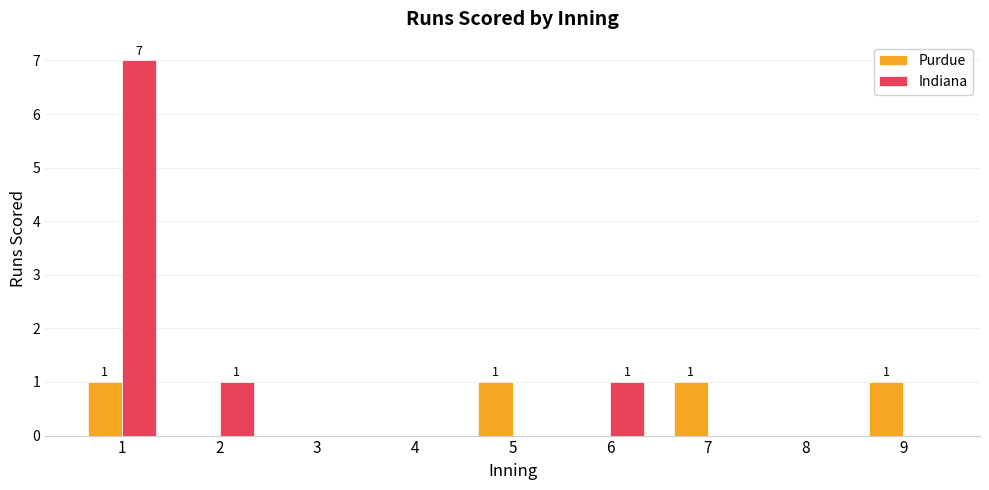

What is the highest value of the Indiana series?

7